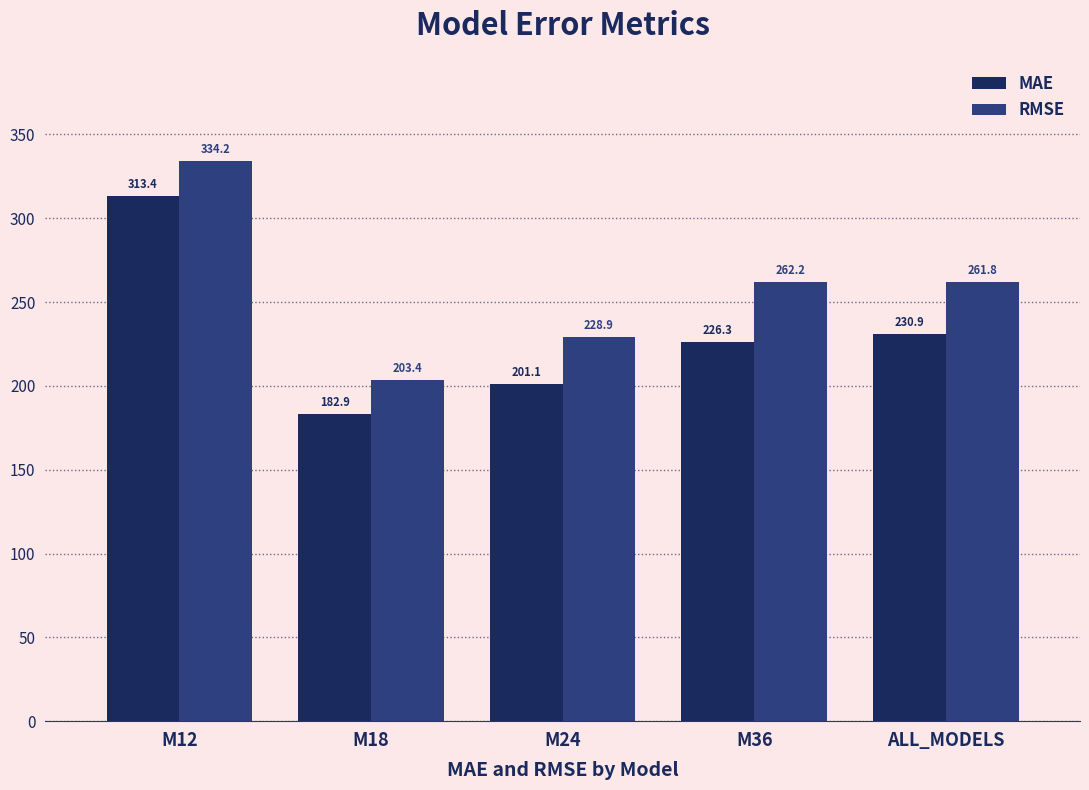

At which category is the sum across all series the highest?

M12